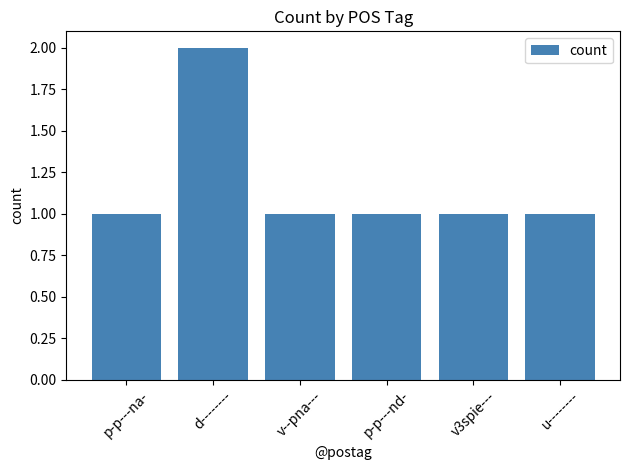

What is the label of the 4th bar from the right?

v--pna---